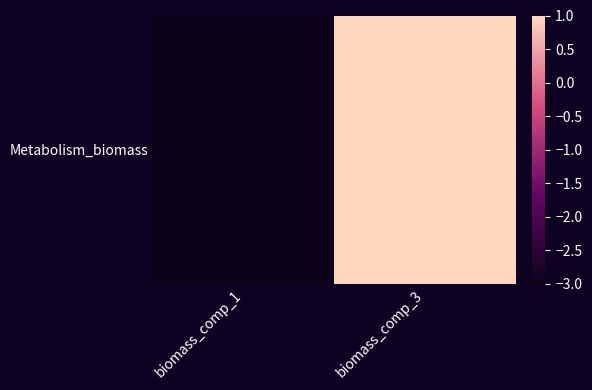

Between biomass_comp_1 and biomass_comp_3, which is larger?

biomass_comp_3